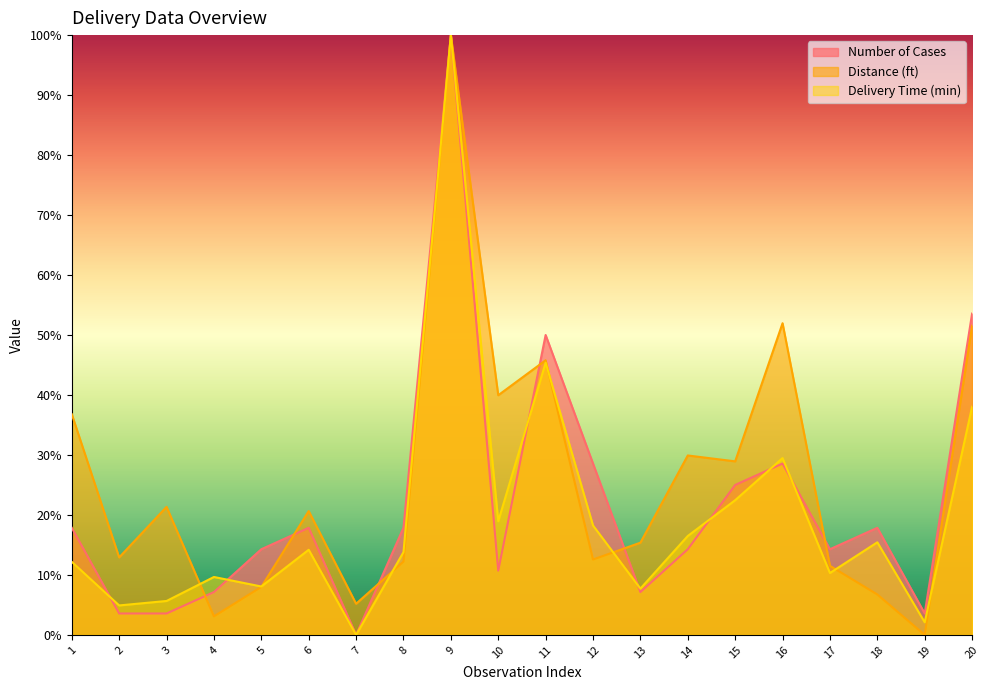

At which label is Distance (ft) closest to 50?

20